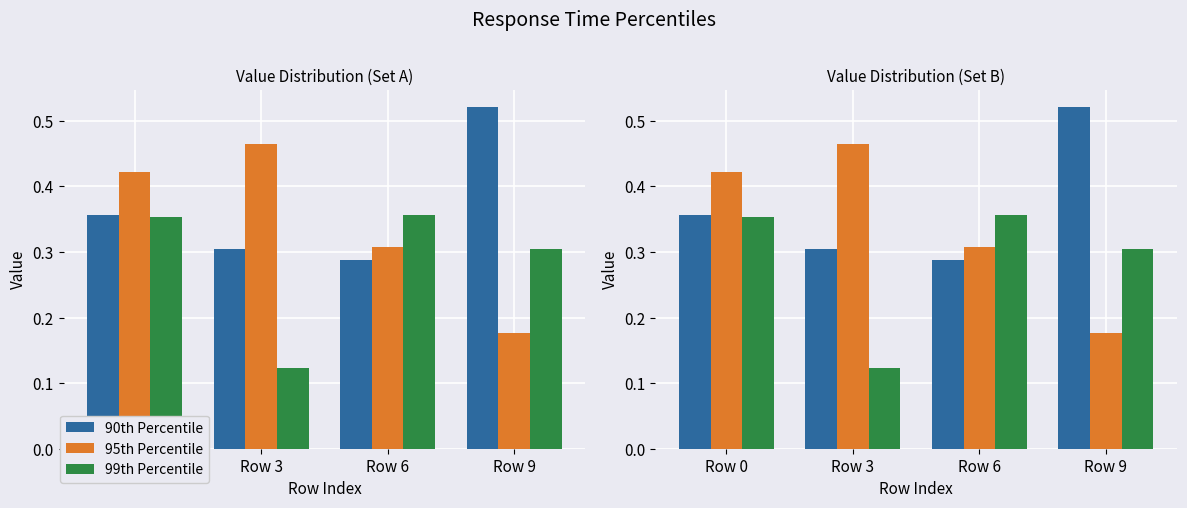

Rank the series at Row 9 from lowest to highest value.

95th Percentile, 99th Percentile, 90th Percentile